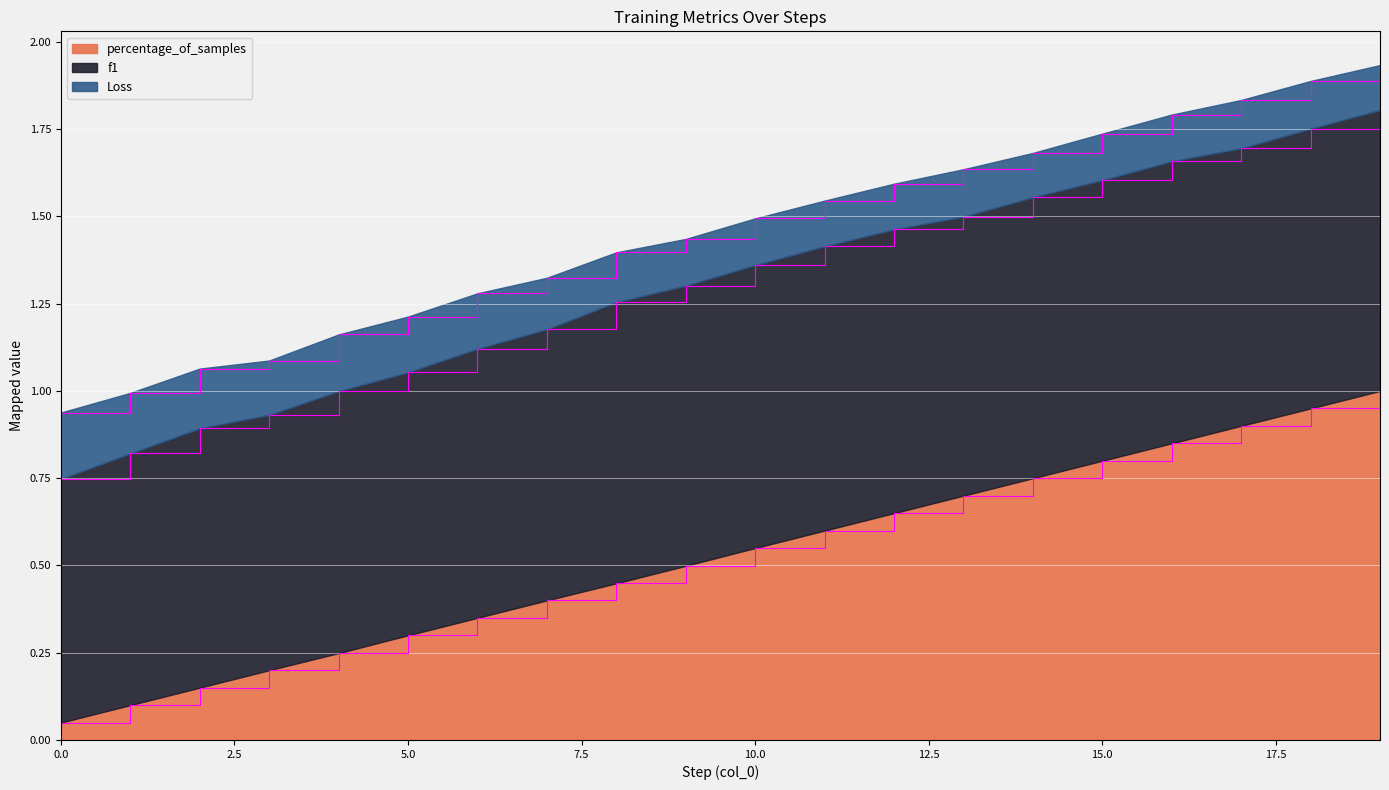

Reading left to right, extract all data points from this chart.

Loss: 0=0.2	1=0.2	2=0.2	3=0.2	4=0.2	5=0.2	6=0.2	7=0.1	8=0.1	9=0.1	10=0.1	11=0.1	12=0.1	13=0.1	14=0.1	15=0.1	16=0.1	17=0.1	18=0.1	19=0.1
f1: 0=0.7	1=0.7	2=0.7	3=0.7	4=0.8	5=0.8	6=0.8	7=0.8	8=0.8	9=0.8	10=0.8	11=0.8	12=0.8	13=0.8	14=0.8	15=0.8	16=0.8	17=0.8	18=0.8	19=0.8
percentage_of_samples: 0=0.0	1=0.1	2=0.1	3=0.2	4=0.2	5=0.3	6=0.4	7=0.4	8=0.4	9=0.5	10=0.5	11=0.6	12=0.7	13=0.7	14=0.8	15=0.8	16=0.8	17=0.9	18=0.9	19=1.0